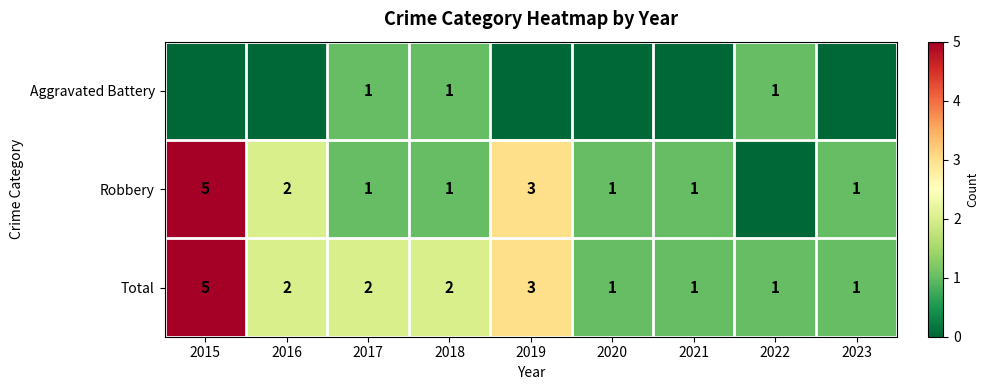

Count the Total values in the range 1 to 2.

7